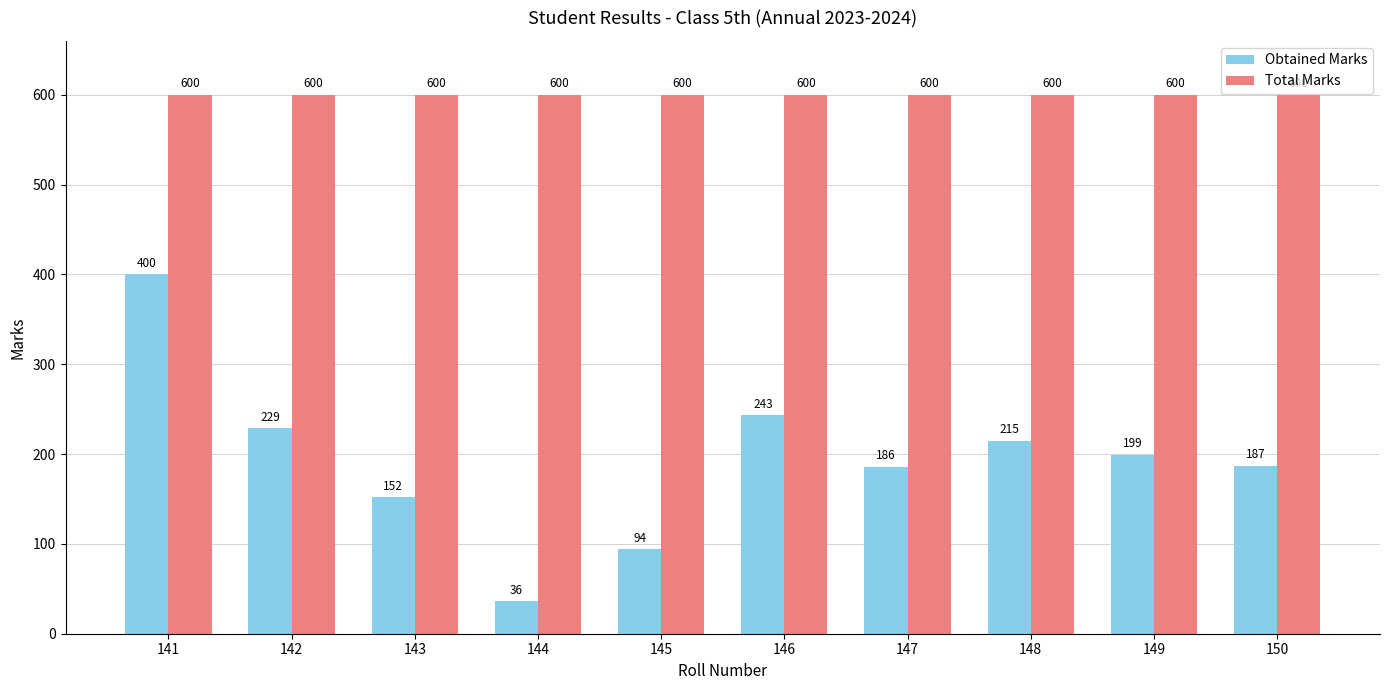

At which label does Obtained Marks reach its minimum?

144